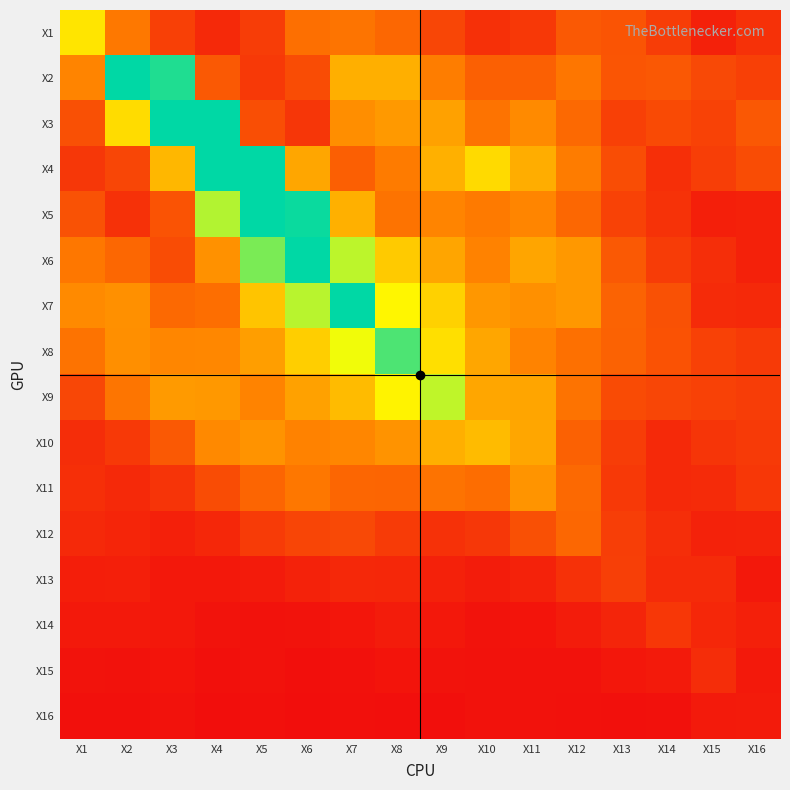

Reading left to right, extract all data points from this chart.

X1: X1=1.8	X2=0.9	X3=0.4	X4=0.2	X5=0.4	X6=0.8	X7=0.9	X8=0.8	X9=0.5	X10=0.3	X11=0.4	X12=0.7	X13=0.6	X14=0.4	X15=0.2	X16=0.3
X2: X1=1.0	X2=7.8	X3=2.8	X4=0.7	X5=0.4	X6=0.5	X7=1.3	X8=1.3	X9=1.0	X10=0.7	X11=0.7	X12=0.9	X13=0.6	X14=0.6	X15=0.5	X16=0.4
X3: X1=0.6	X2=1.7	X3=12.0	X4=4.4	X5=0.6	X6=0.4	X7=1.1	X8=1.2	X9=1.2	X10=0.9	X11=1.1	X12=0.8	X13=0.4	X14=0.5	X15=0.5	X16=0.6
X4: X1=0.4	X2=0.5	X3=1.4	X4=14.4	X5=3.9	X6=1.3	X7=0.7	X8=0.9	X9=1.4	X10=1.7	X11=1.3	X12=1.0	X13=0.6	X14=0.3	X15=0.4	X16=0.5
X5: X1=0.6	X2=0.3	X3=0.6	X4=2.2	X5=5.5	X6=2.9	X7=1.4	X8=0.9	X9=1.0	X10=0.9	X11=1.0	X12=0.8	X13=0.5	X14=0.3	X15=0.2	X16=0.2
X6: X1=0.9	X2=0.8	X3=0.5	X4=1.1	X5=2.5	X6=4.1	X7=2.2	X8=1.6	X9=1.3	X10=1.0	X11=1.3	X12=1.2	X13=0.7	X14=0.4	X15=0.3	X16=0.2
X7: X1=1.1	X2=1.1	X3=0.8	X4=0.8	X5=1.5	X6=2.2	X7=3.0	X8=1.9	X9=1.6	X10=1.2	X11=1.1	X12=1.2	X13=0.7	X14=0.6	X15=0.3	X16=0.3
X8: X1=0.9	X2=1.1	X3=1.0	X4=1.0	X5=1.2	X6=1.6	X7=2.0	X8=2.6	X9=1.7	X10=1.3	X11=1.0	X12=0.8	X13=0.7	X14=0.6	X15=0.5	X16=0.4
X9: X1=0.5	X2=0.9	X3=1.2	X4=1.2	X5=1.0	X6=1.2	X7=1.4	X8=1.9	X9=2.2	X10=1.3	X11=1.3	X12=0.9	X13=0.5	X14=0.5	X15=0.5	X16=0.4
X10: X1=0.3	X2=0.4	X3=0.7	X4=1.1	X5=1.1	X6=1.0	X7=1.0	X8=1.1	X9=1.3	X10=1.4	X11=1.3	X12=0.7	X13=0.4	X14=0.2	X15=0.4	X16=0.4
X11: X1=0.3	X2=0.2	X3=0.3	X4=0.5	X5=0.8	X6=0.9	X7=0.8	X8=0.8	X9=0.9	X10=0.8	X11=1.1	X12=0.8	X13=0.4	X14=0.2	X15=0.3	X16=0.4
X12: X1=0.2	X2=0.2	X3=0.2	X4=0.2	X5=0.4	X6=0.5	X7=0.5	X8=0.4	X9=0.3	X10=0.4	X11=0.6	X12=0.8	X13=0.4	X14=0.3	X15=0.2	X16=0.2
X13: X1=0.2	X2=0.2	X3=0.1	X4=0.1	X5=0.1	X6=0.2	X7=0.2	X8=0.2	X9=0.2	X10=0.1	X11=0.2	X12=0.3	X13=0.4	X14=0.3	X15=0.3	X16=0.1
X14: X1=0.1	X2=0.1	X3=0.1	X4=0.1	X5=0.0	X6=0.1	X7=0.1	X8=0.1	X9=0.1	X10=0.1	X11=0.1	X12=0.1	X13=0.2	X14=0.4	X15=0.2	X16=0.2
X15: X1=0.1	X2=0.0	X3=0.1	X4=0.0	X5=0.0	X6=0.0	X7=0.0	X8=0.1	X9=0.1	X10=0.1	X11=0.0	X12=0.1	X13=0.1	X14=0.1	X15=0.3	X16=0.1
X16: X1=0.0	X2=0.0	X3=0.0	X4=0.0	X5=0.0	X6=0.0	X7=0.0	X8=0.0	X9=0.0	X10=0.0	X11=0.0	X12=0.0	X13=0.0	X14=0.0	X15=0.1	X16=0.1